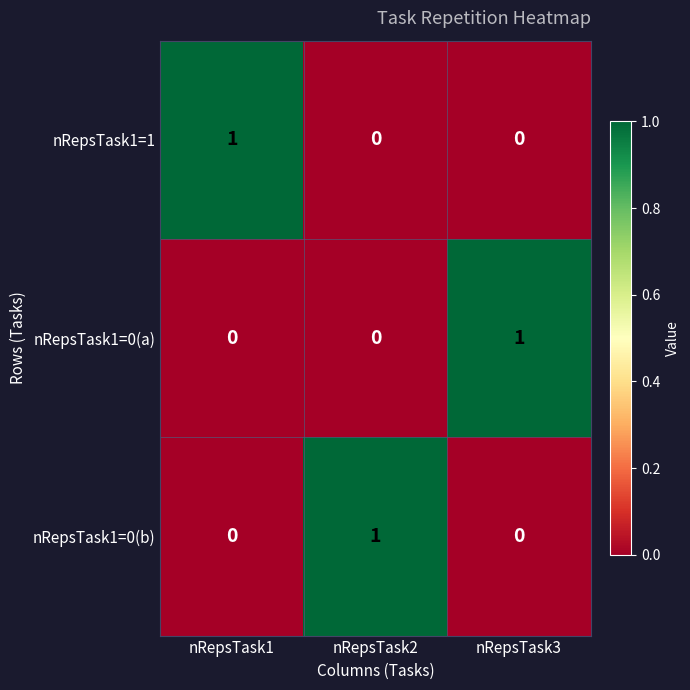

How many distinct data groups are displayed?

3